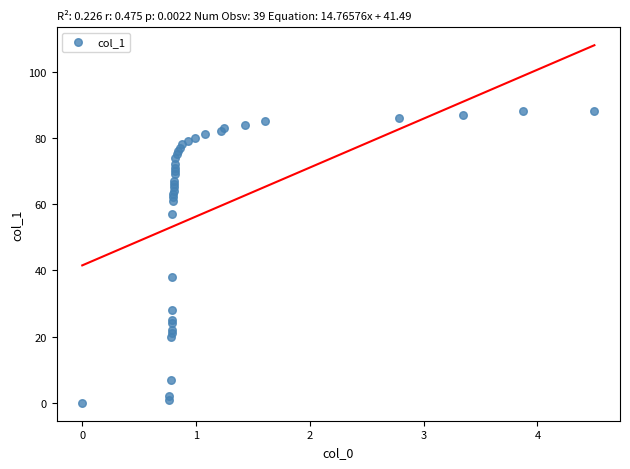

What Y value in the scatter plot is closest to 44?

38